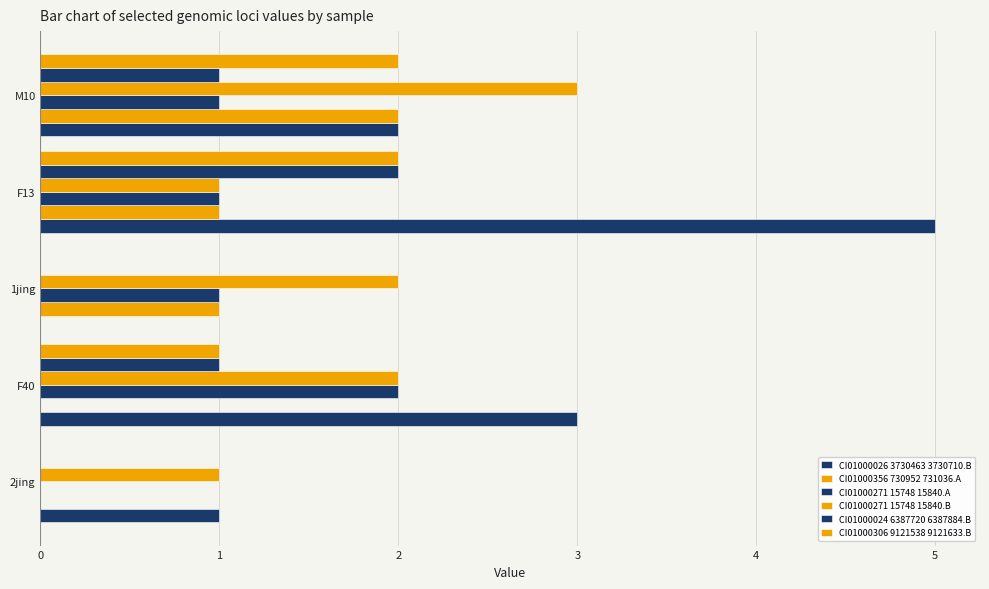

Count the number of categories in the chart.

5